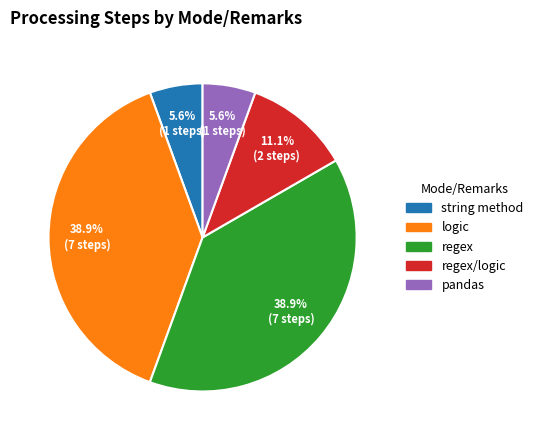

Is there a majority slice in this chart?

No